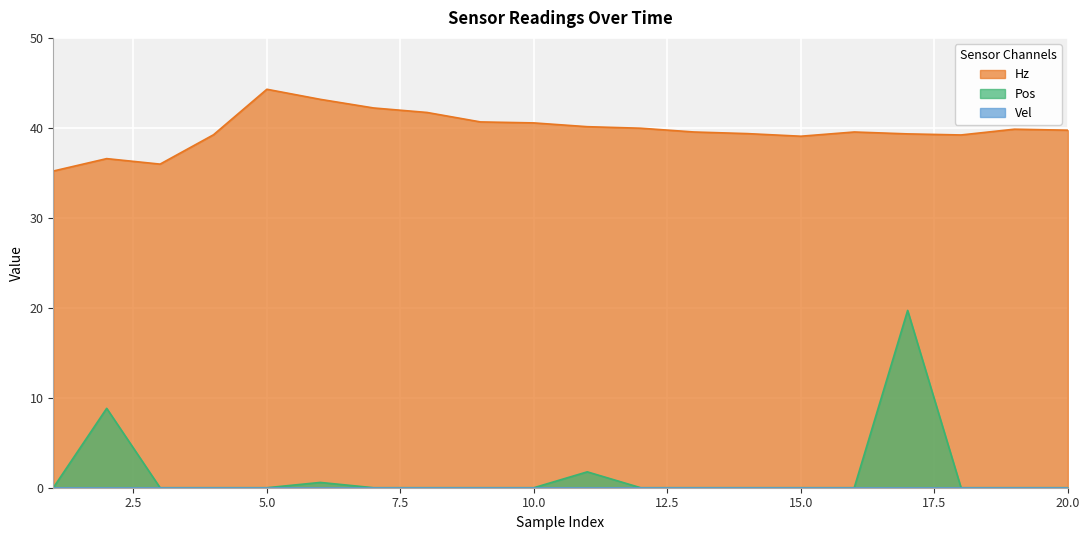

True or false: Pos and Hz intersect in this chart.

False